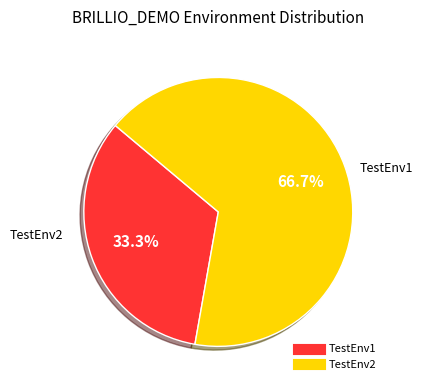

Rank the categories by value from lowest to highest.

TestEnv1, TestEnv2